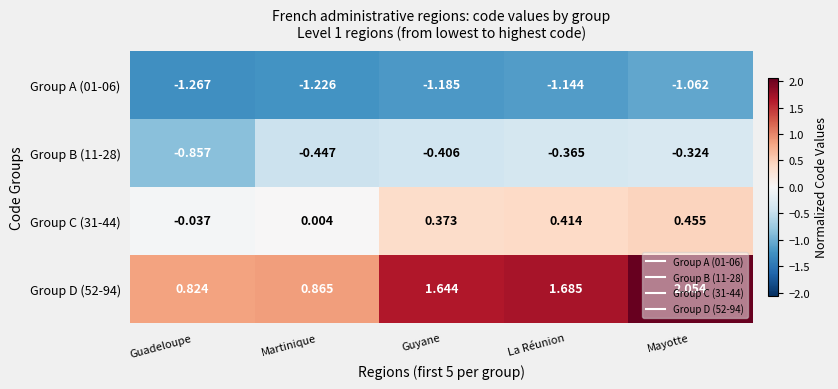

List the labels in order of Group D (52-94) value, smallest first.

Guadeloupe, Martinique, Guyane, La Réunion, Mayotte